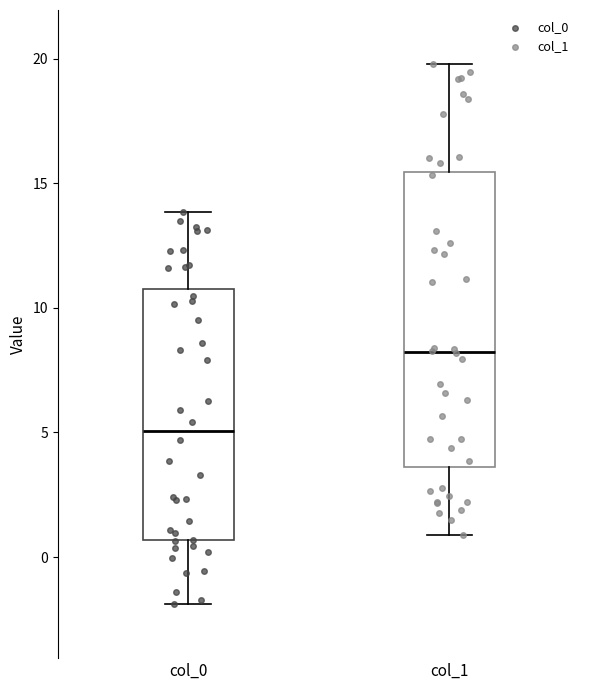

Where is the upper edge of the box for col_0 on the y-axis? The values are not printed on the chart, so give them approximately, as read against the axis.

11.0